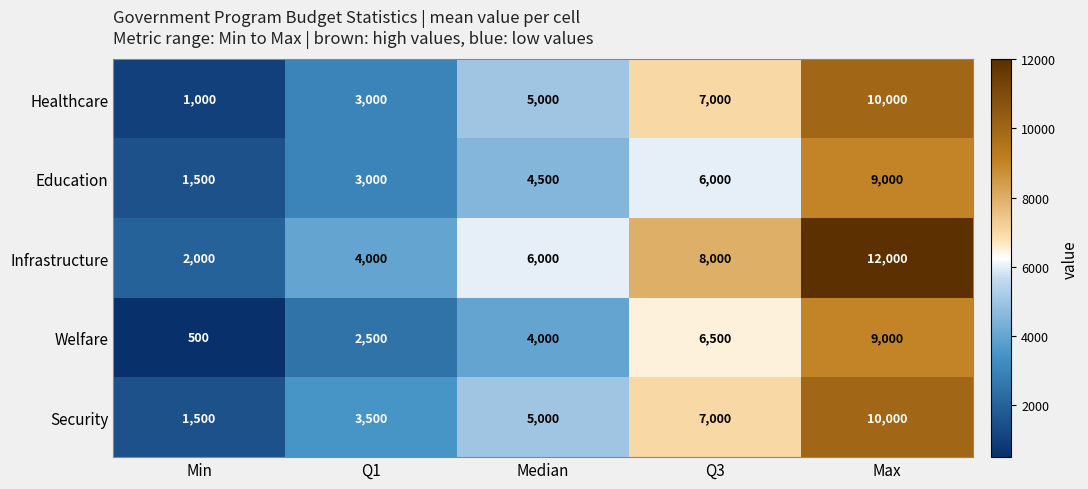

The Healthcare series shows 5000 at Median. True or false?

True